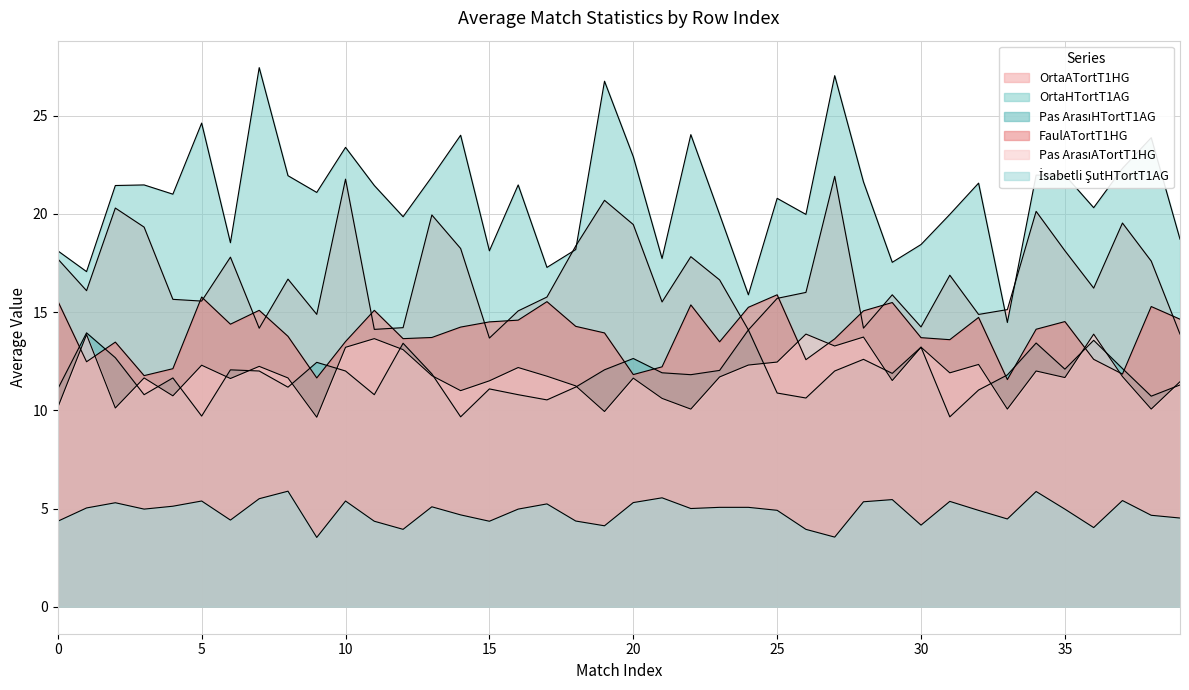

In OrtaATortT1HG, how many points are higher than both neighbors (excluding endpoints)?

12